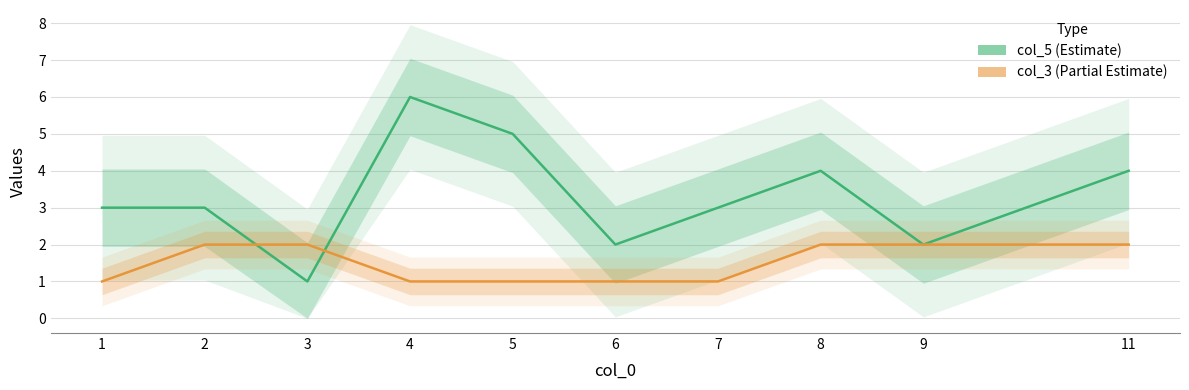

Is it true that col_5 (Estimate) equals 2 at 5?

False